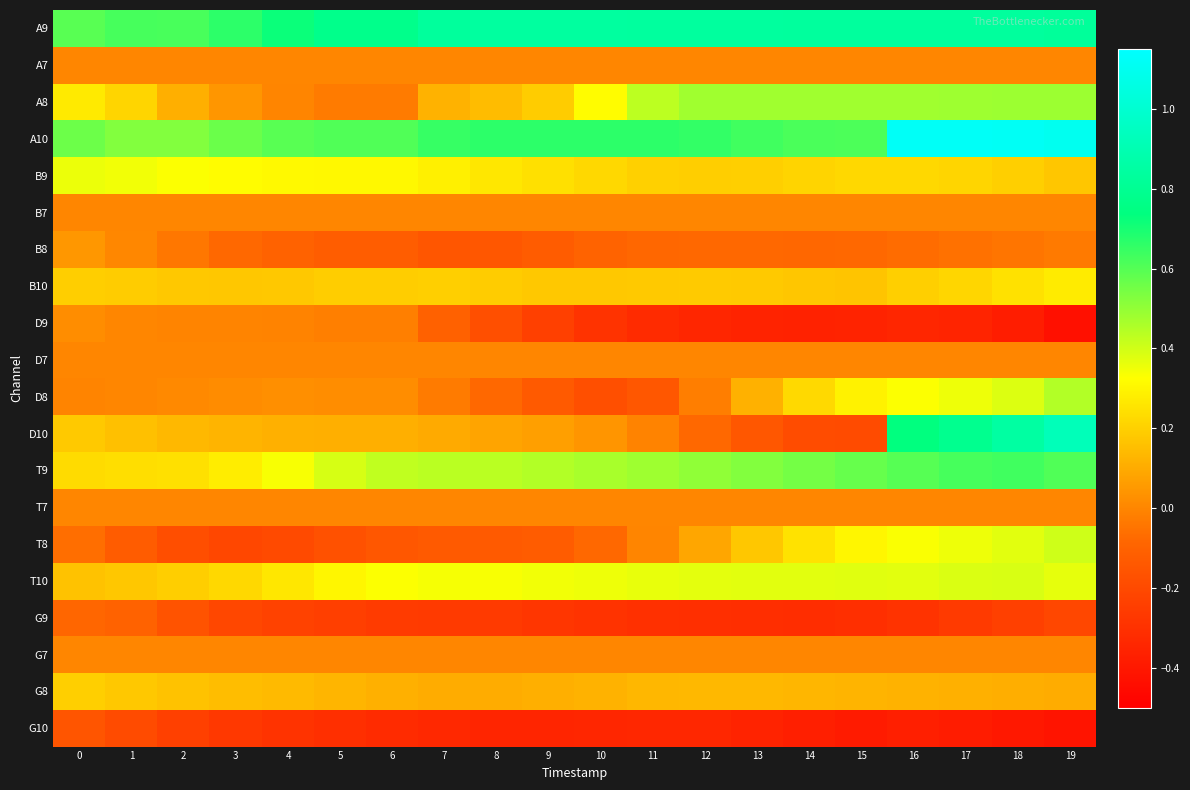

Reading left to right, extract all data points from this chart.

A9: 0=0.6	1=0.6	2=0.6	3=0.7	4=0.7	5=0.8	6=0.8	7=0.8	8=0.8	9=0.8	10=0.8	11=0.8	12=0.8	13=0.8	14=0.8	15=0.8	16=0.8	17=0.8	18=0.8	19=0.8
A7: 0=0.0	1=0.0	2=0.0	3=0.0	4=0.0	5=0.0	6=0.0	7=0.0	8=0.0	9=0.0	10=0.0	11=0.0	12=0.0	13=0.0	14=0.0	15=0.0	16=0.0	17=0.0	18=0.0	19=0.0
A8: 0=0.3	1=0.2	2=0.1	3=0.0	4=-0.0	5=-0.0	6=-0.0	7=0.1	8=0.1	9=0.2	10=0.3	11=0.4	12=0.5	13=0.5	14=0.5	15=0.5	16=0.5	17=0.5	18=0.5	19=0.5
A10: 0=0.6	1=0.5	2=0.5	3=0.6	4=0.6	5=0.6	6=0.6	7=0.6	8=0.7	9=0.7	10=0.7	11=0.7	12=0.7	13=0.6	14=0.6	15=0.6	16=1.1	17=1.1	18=1.1	19=1.1
B9: 0=0.4	1=0.3	2=0.3	3=0.3	4=0.3	5=0.3	6=0.3	7=0.3	8=0.3	9=0.2	10=0.2	11=0.2	12=0.2	13=0.2	14=0.2	15=0.2	16=0.2	17=0.2	18=0.2	19=0.2
B7: 0=0.0	1=0.0	2=0.0	3=0.0	4=0.0	5=0.0	6=0.0	7=0.0	8=0.0	9=0.0	10=0.0	11=0.0	12=0.0	13=0.0	14=0.0	15=0.0	16=0.0	17=0.0	18=0.0	19=0.0
B8: 0=0.0	1=0.0	2=-0.0	3=-0.1	4=-0.1	5=-0.1	6=-0.1	7=-0.2	8=-0.1	9=-0.1	10=-0.1	11=-0.1	12=-0.1	13=-0.1	14=-0.1	15=-0.1	16=-0.1	17=-0.1	18=-0.0	19=-0.0
B10: 0=0.2	1=0.2	2=0.2	3=0.2	4=0.2	5=0.2	6=0.2	7=0.2	8=0.2	9=0.2	10=0.2	11=0.2	12=0.2	13=0.2	14=0.2	15=0.2	16=0.2	17=0.2	18=0.2	19=0.3
D9: 0=0.0	1=0.0	2=-0.0	3=-0.0	4=-0.0	5=-0.0	6=-0.0	7=-0.1	8=-0.2	9=-0.2	10=-0.3	11=-0.3	12=-0.3	13=-0.4	14=-0.4	15=-0.4	16=-0.3	17=-0.3	18=-0.4	19=-0.4
D7: 0=0.0	1=0.0	2=0.0	3=0.0	4=0.0	5=0.0	6=0.0	7=0.0	8=0.0	9=0.0	10=0.0	11=0.0	12=0.0	13=0.0	14=0.0	15=0.0	16=0.0	17=0.0	18=0.0	19=0.0
D8: 0=-0.0	1=0.0	2=0.0	3=0.0	4=0.0	5=0.0	6=0.0	7=-0.0	8=-0.1	9=-0.1	10=-0.2	11=-0.1	12=-0.0	13=0.1	14=0.2	15=0.3	16=0.3	17=0.4	18=0.4	19=0.5
D10: 0=0.2	1=0.2	2=0.1	3=0.1	4=0.1	5=0.1	6=0.1	7=0.1	8=0.1	9=0.1	10=0.0	11=-0.0	12=-0.1	13=-0.1	14=-0.2	15=-0.2	16=0.7	17=0.8	18=0.9	19=0.9
T9: 0=0.2	1=0.2	2=0.2	3=0.3	4=0.3	5=0.4	6=0.4	7=0.4	8=0.4	9=0.4	10=0.5	11=0.5	12=0.5	13=0.5	14=0.5	15=0.6	16=0.6	17=0.6	18=0.6	19=0.6
T7: 0=0.0	1=0.0	2=0.0	3=0.0	4=0.0	5=0.0	6=0.0	7=0.0	8=0.0	9=0.0	10=0.0	11=0.0	12=0.0	13=0.0	14=0.0	15=0.0	16=0.0	17=0.0	18=0.0	19=0.0
T8: 0=-0.1	1=-0.1	2=-0.2	3=-0.2	4=-0.2	5=-0.2	6=-0.1	7=-0.1	8=-0.1	9=-0.1	10=-0.1	11=-0.0	12=0.1	13=0.2	14=0.2	15=0.3	16=0.3	17=0.4	18=0.4	19=0.4
T10: 0=0.2	1=0.2	2=0.2	3=0.2	4=0.3	5=0.3	6=0.3	7=0.3	8=0.3	9=0.3	10=0.4	11=0.4	12=0.4	13=0.4	14=0.4	15=0.4	16=0.4	17=0.4	18=0.4	19=0.4
G9: 0=-0.1	1=-0.1	2=-0.2	3=-0.2	4=-0.2	5=-0.2	6=-0.3	7=-0.3	8=-0.3	9=-0.3	10=-0.3	11=-0.3	12=-0.3	13=-0.3	14=-0.3	15=-0.3	16=-0.3	17=-0.3	18=-0.2	19=-0.2
G7: 0=0.0	1=0.0	2=0.0	3=0.0	4=0.0	5=0.0	6=0.0	7=0.0	8=0.0	9=0.0	10=0.0	11=0.0	12=0.0	13=0.0	14=0.0	15=0.0	16=0.0	17=0.0	18=0.0	19=0.0
G8: 0=0.2	1=0.2	2=0.2	3=0.1	4=0.1	5=0.1	6=0.1	7=0.1	8=0.1	9=0.1	10=0.1	11=0.1	12=0.1	13=0.1	14=0.1	15=0.1	16=0.1	17=0.1	18=0.1	19=0.1
G10: 0=-0.2	1=-0.2	2=-0.2	3=-0.3	4=-0.3	5=-0.3	6=-0.3	7=-0.3	8=-0.3	9=-0.3	10=-0.3	11=-0.3	12=-0.3	13=-0.4	14=-0.4	15=-0.4	16=-0.4	17=-0.4	18=-0.4	19=-0.4